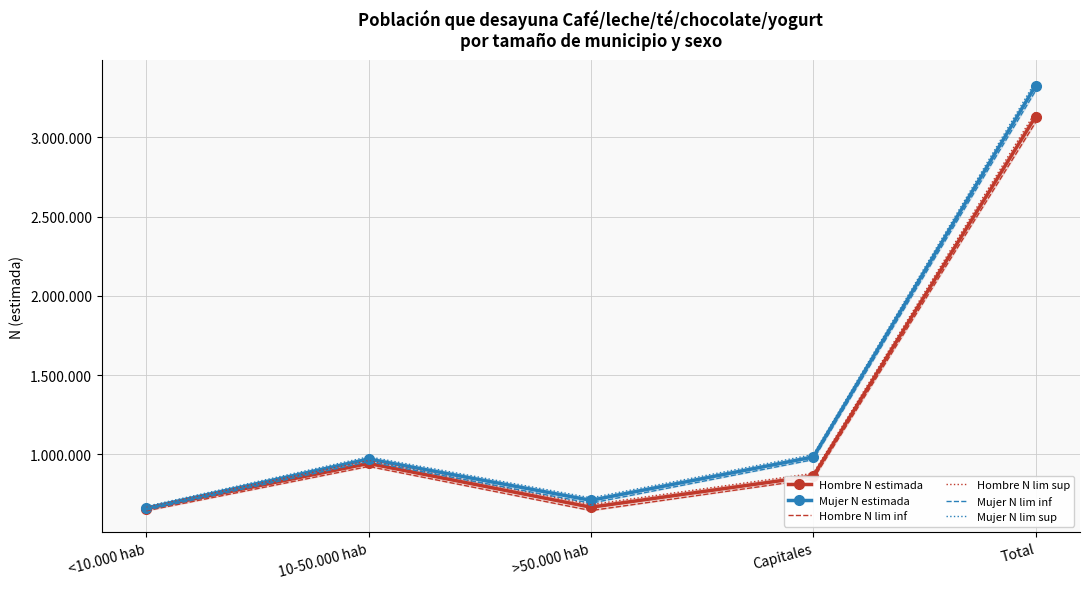

Which series has the widest spread of values?

Mujer N lim sup